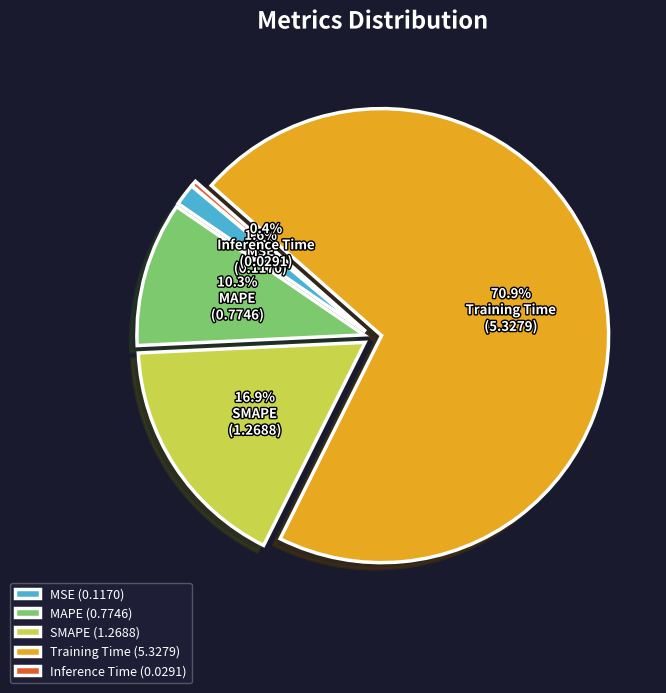

What portion of the pie excludes MAPE?

89.7%